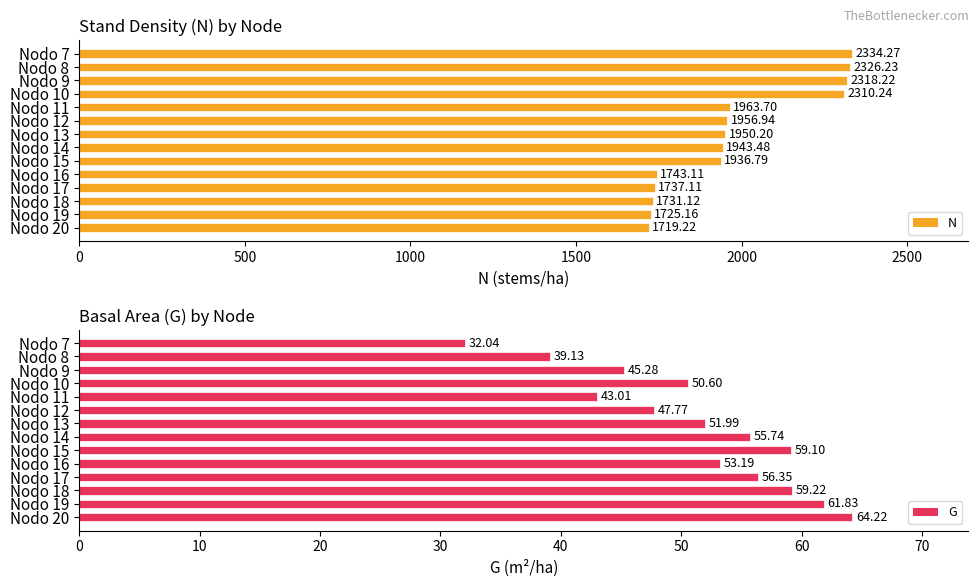

At which label is G closest to 48?

Nodo 12